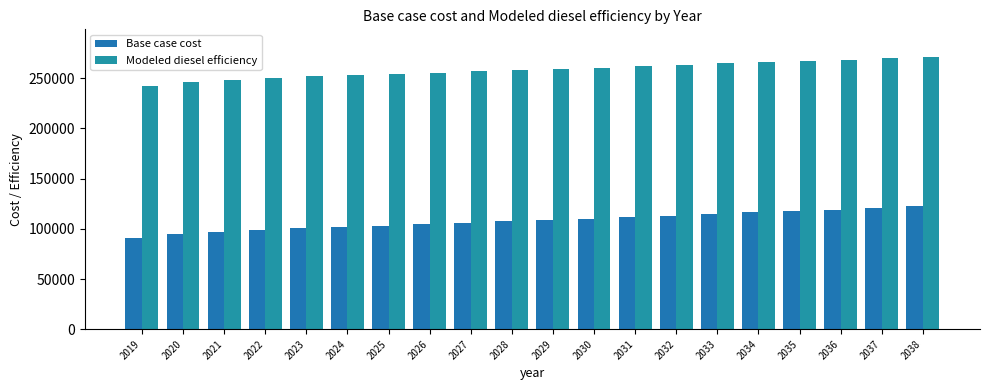

What is the total value across all series at 2030?

370243.9